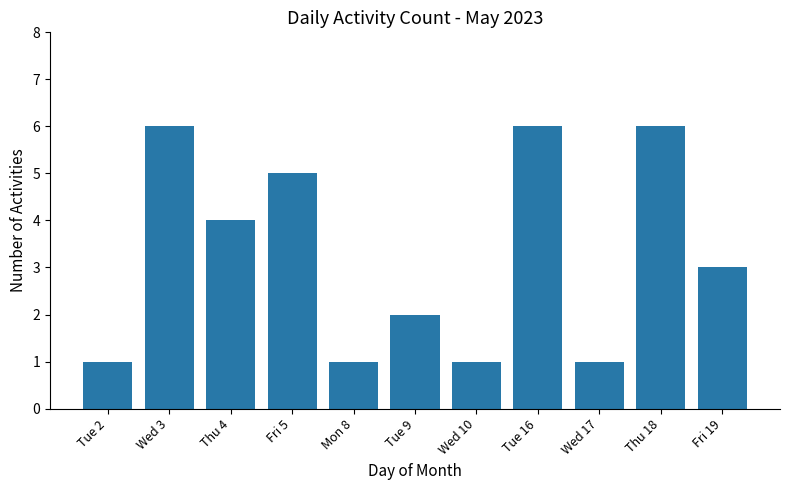

What is the value of the 11th bar from the left?

3